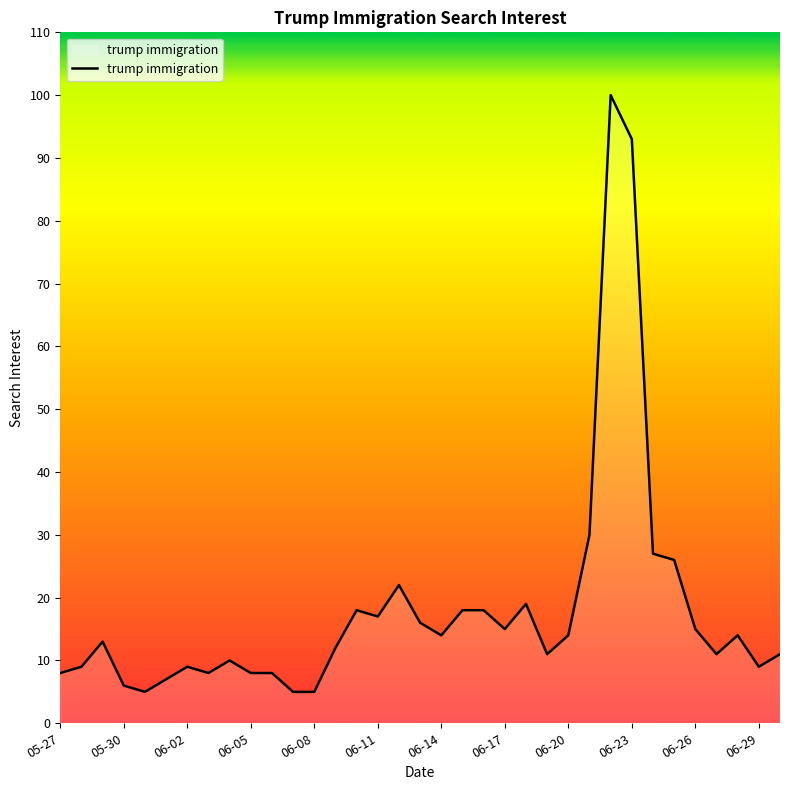

What is the maximum value shown in the chart?

100